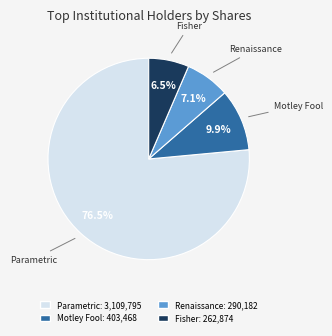

Does any single category account for the majority?

Yes